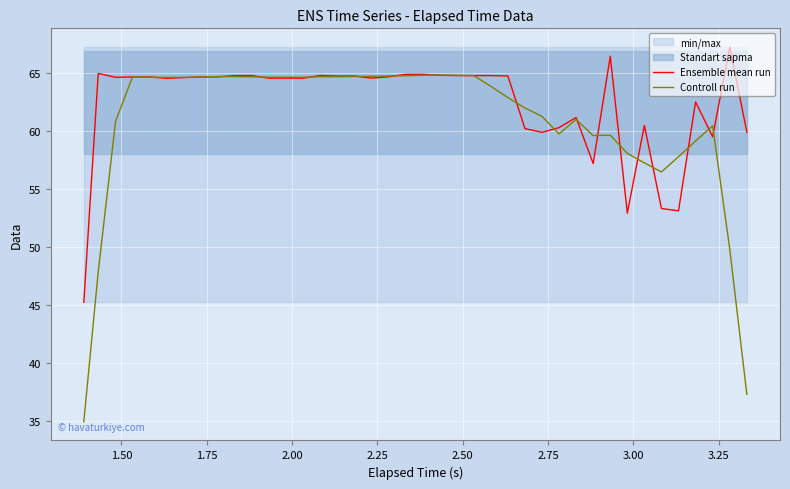

Which series ends up on top after the final intersection of Controll run and Ensemble mean run?

Ensemble mean run